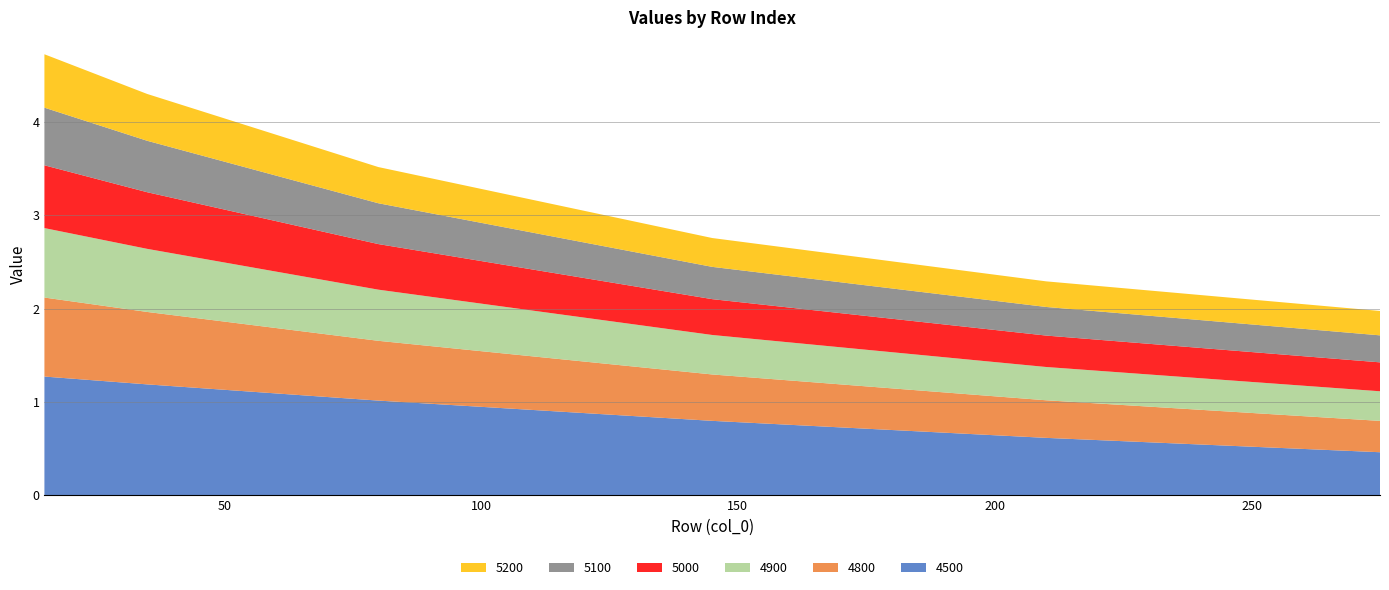

Reading left to right, list all the values displayed in this chart.

4500: 1.3	1.2	1.0	0.8	0.6	0.5
4800: 0.8	0.8	0.6	0.5	0.4	0.3
4900: 0.7	0.7	0.5	0.4	0.4	0.3
5000: 0.7	0.6	0.5	0.4	0.3	0.3
5100: 0.6	0.6	0.4	0.3	0.3	0.3
5200: 0.6	0.5	0.4	0.3	0.3	0.3